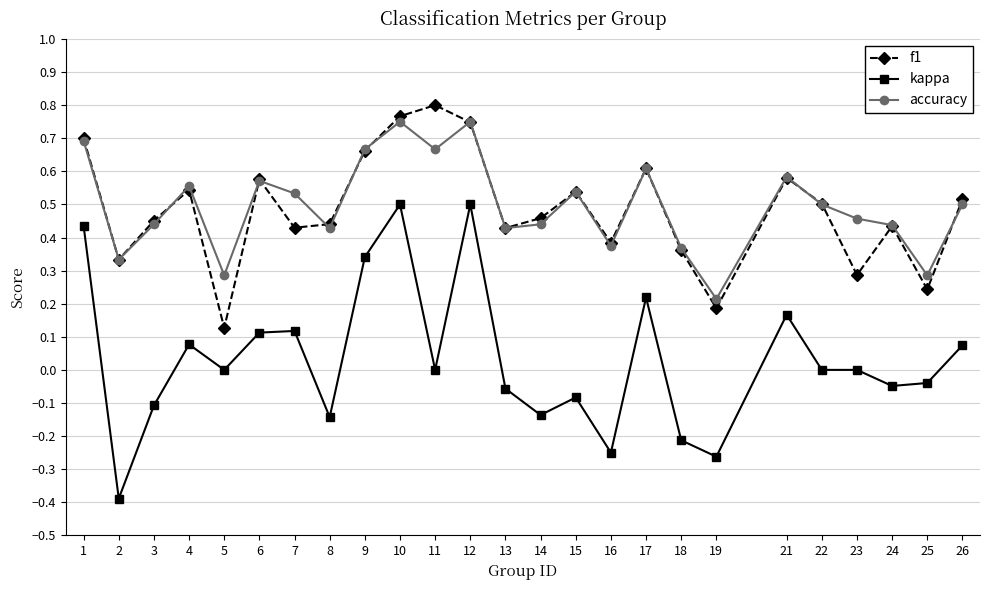

At which category does the chart reach its peak across all series?

11